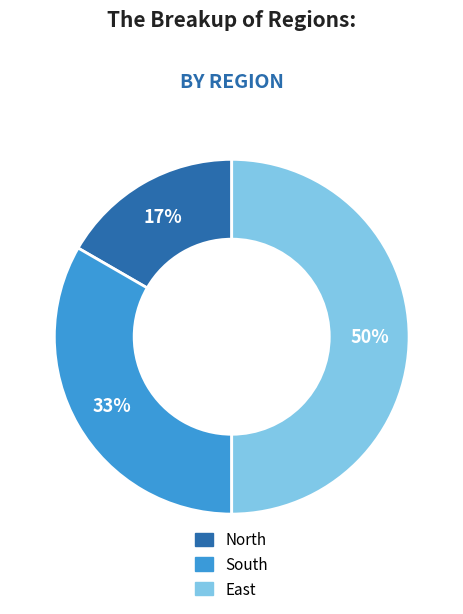

Does South represent more than half of the total?

No